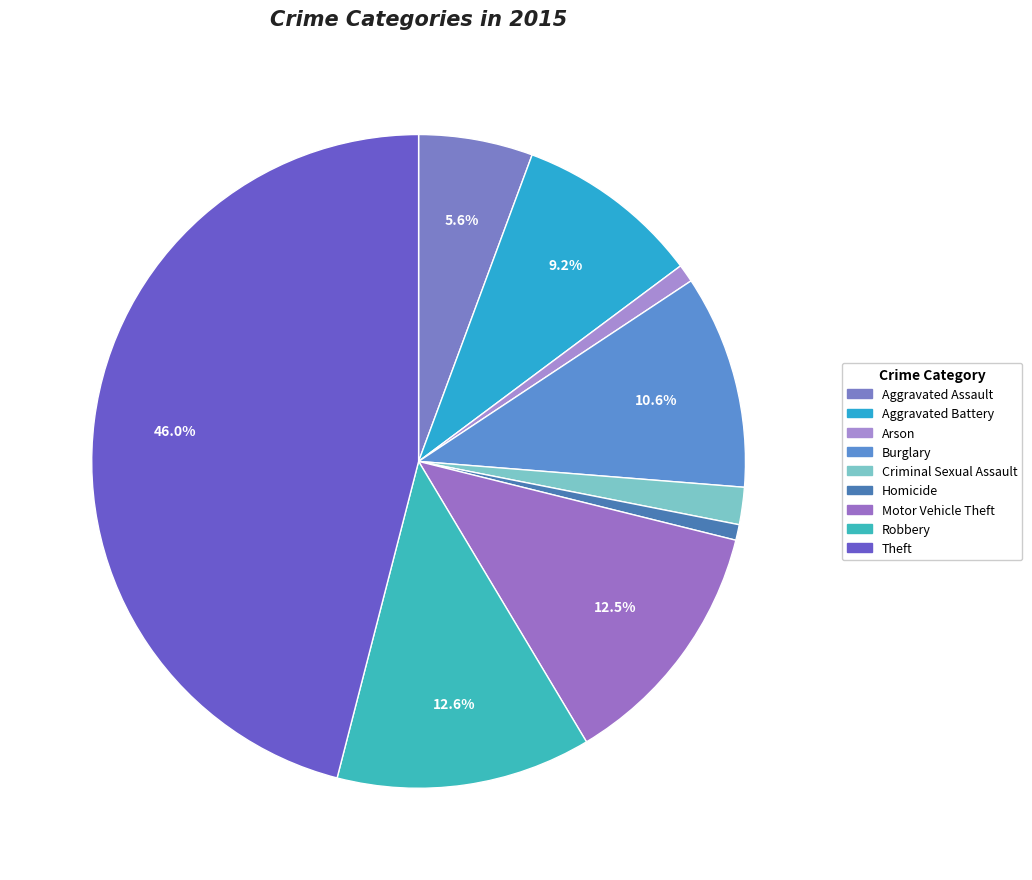

Does any single category account for the majority?

No